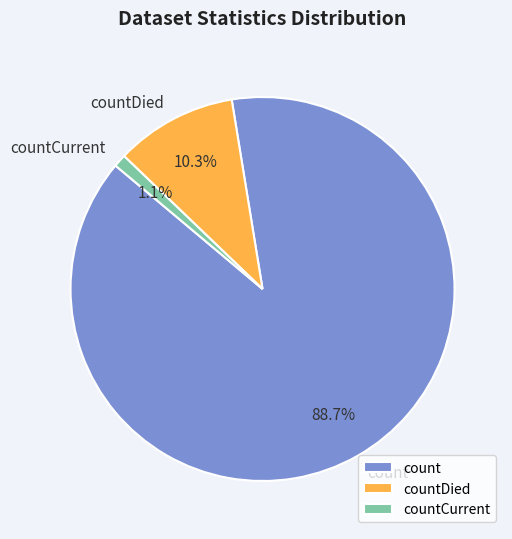

What is the largest slice in the pie chart?

count